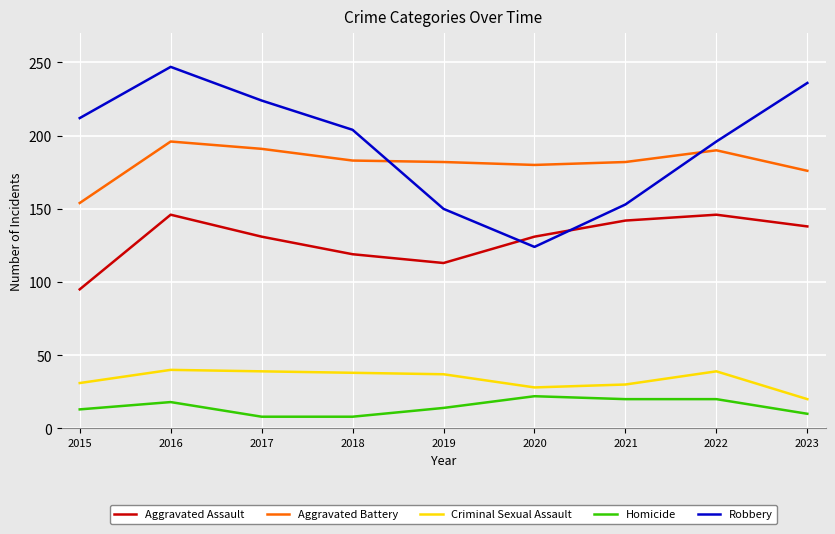

At how many categories does at least one series exceed 125?

9